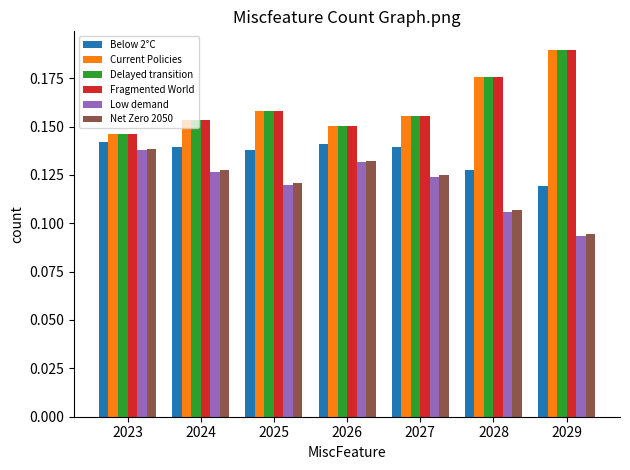

The value of Current Policies at 2023 is 0.2. True or false?

False